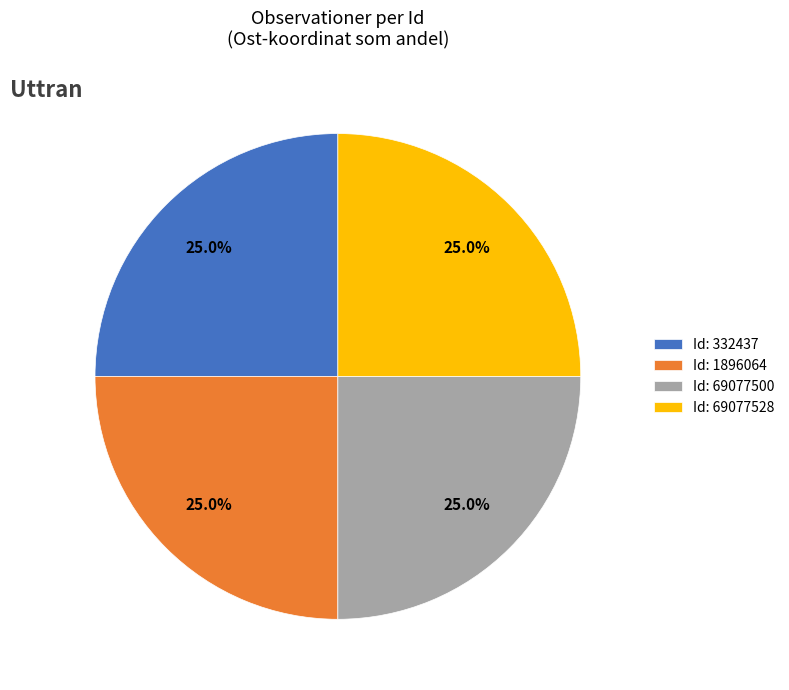

Combined, what portion of the pie is Id: 69077528 and Id: 1896064?

50.0%